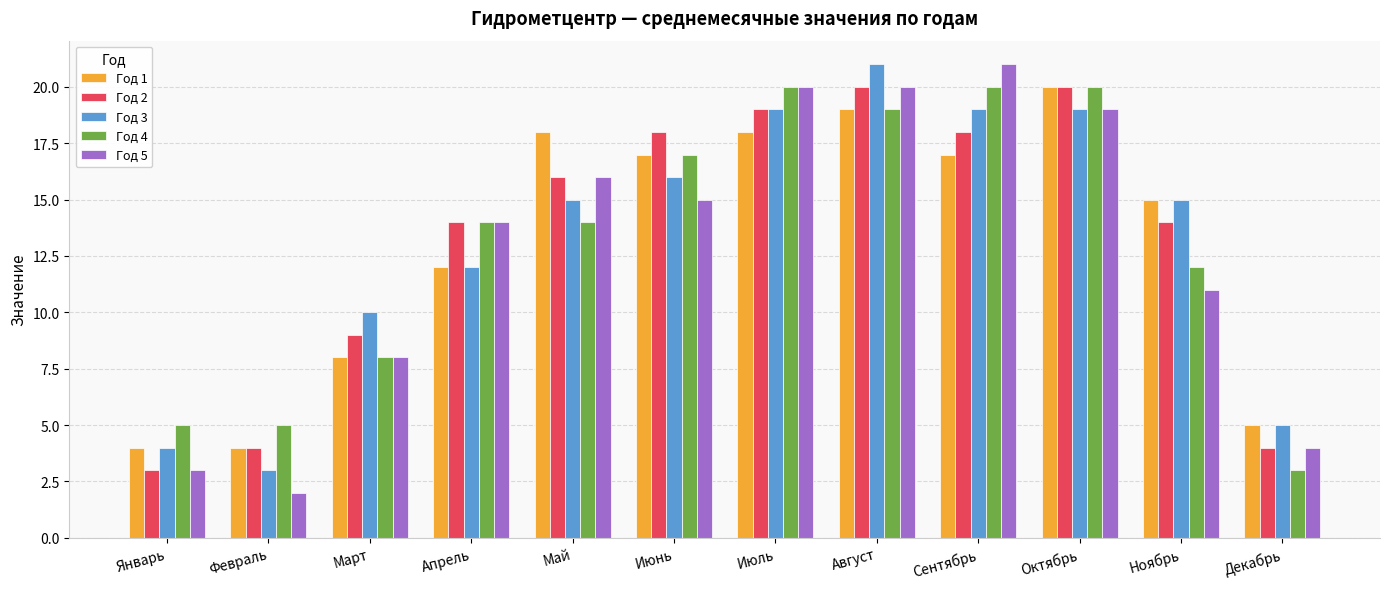

What are all the series names shown in the legend?

Год 1, Год 2, Год 3, Год 4, Год 5